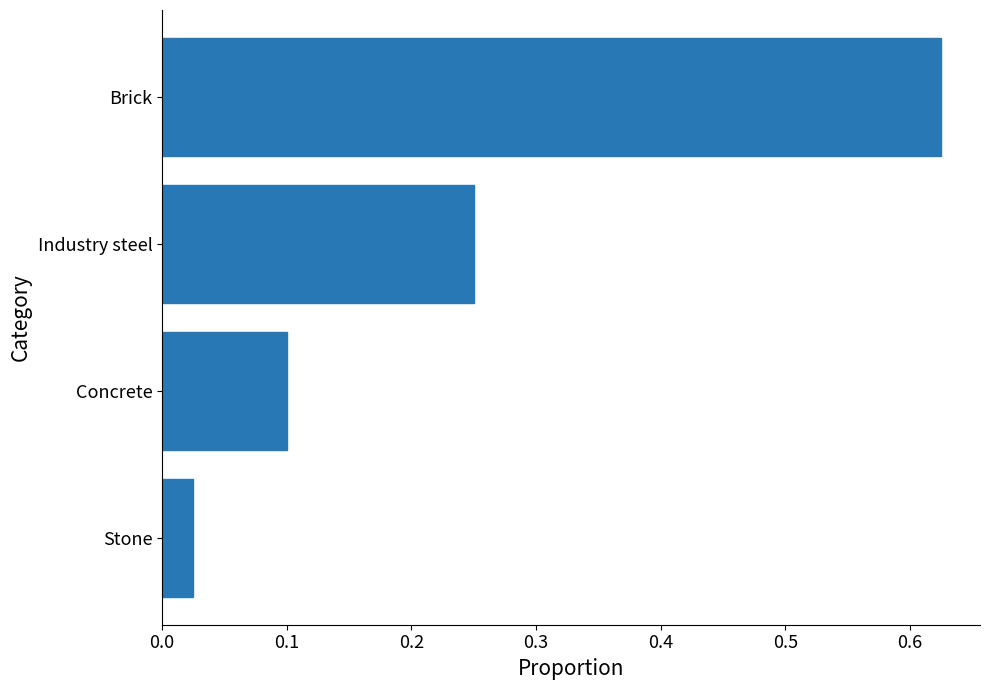

Are the bars grouped side by side (vs. stacked)?

No